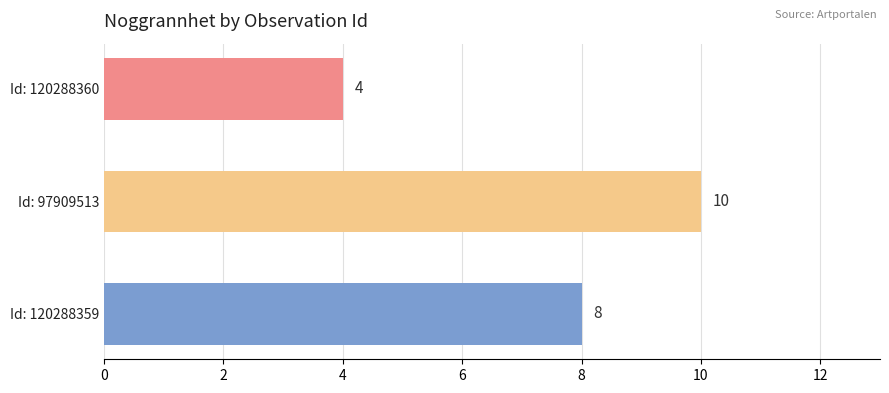

How many data points does each series have?

3